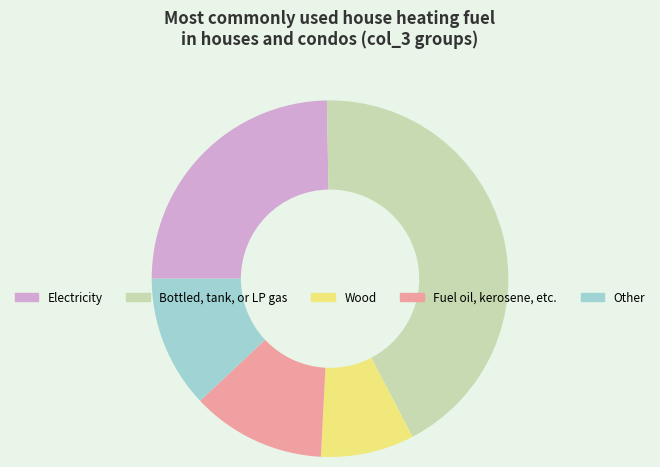

Approximately how many times larger is the value at Bottled, tank, or LP gas compared to Electricity?

1.7